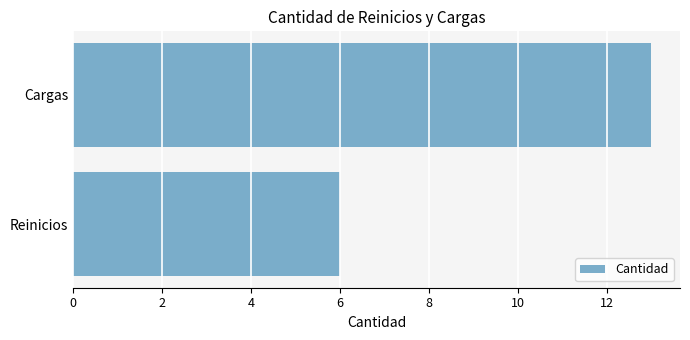

Count the values in the range 6 to 13.

2